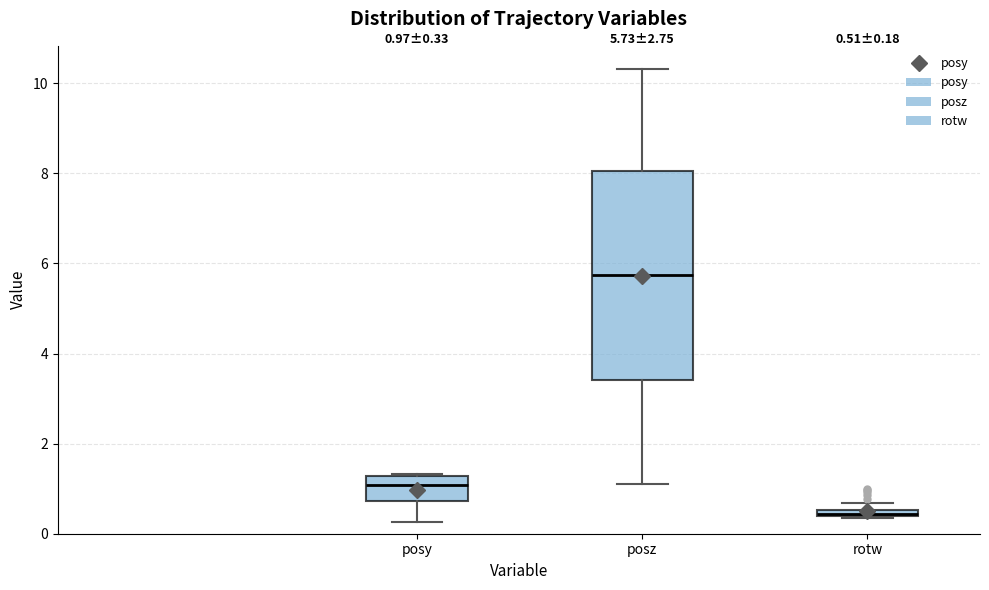

Which box's median line is the lowest?

rotw